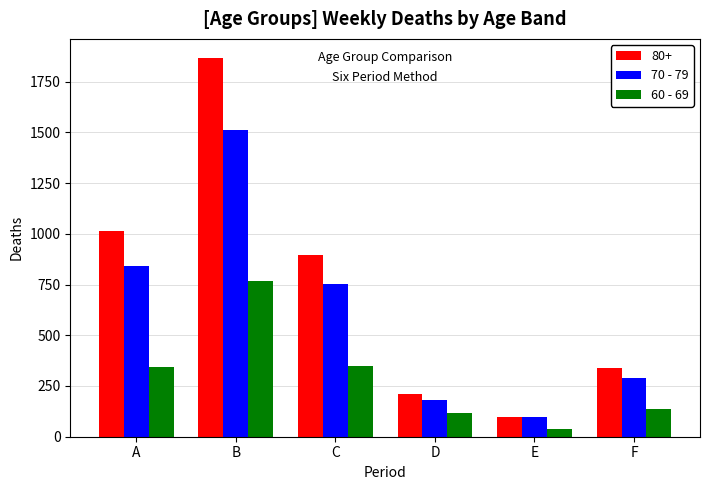

Is the value of 70 - 79 at F greater than the value of 60 - 69 at A?

No